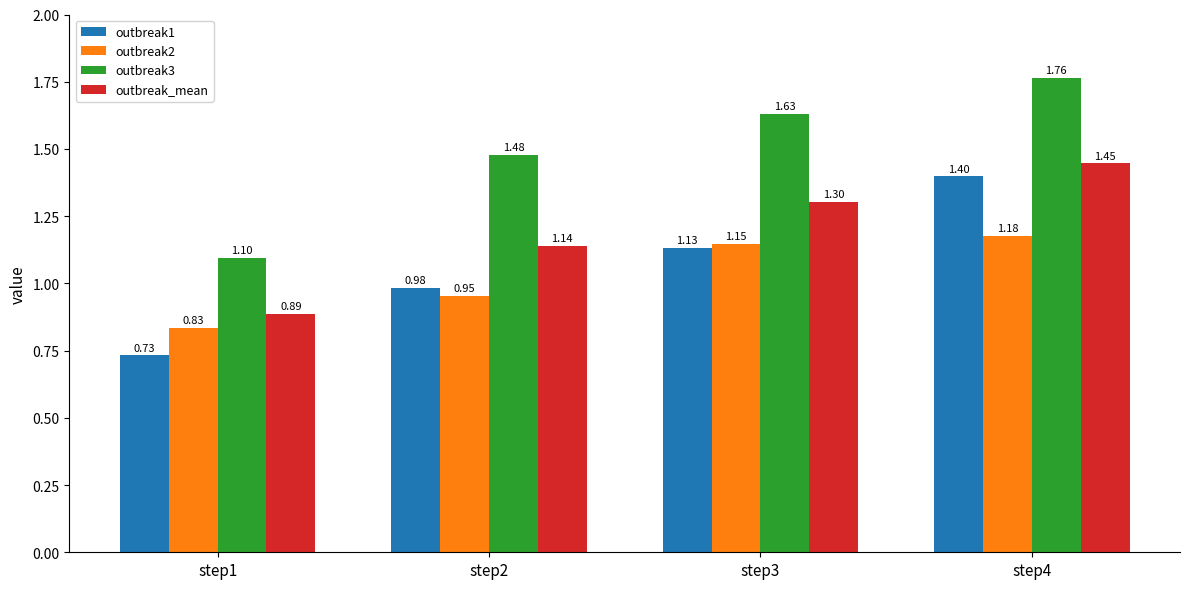

How many data points does each series have?

4